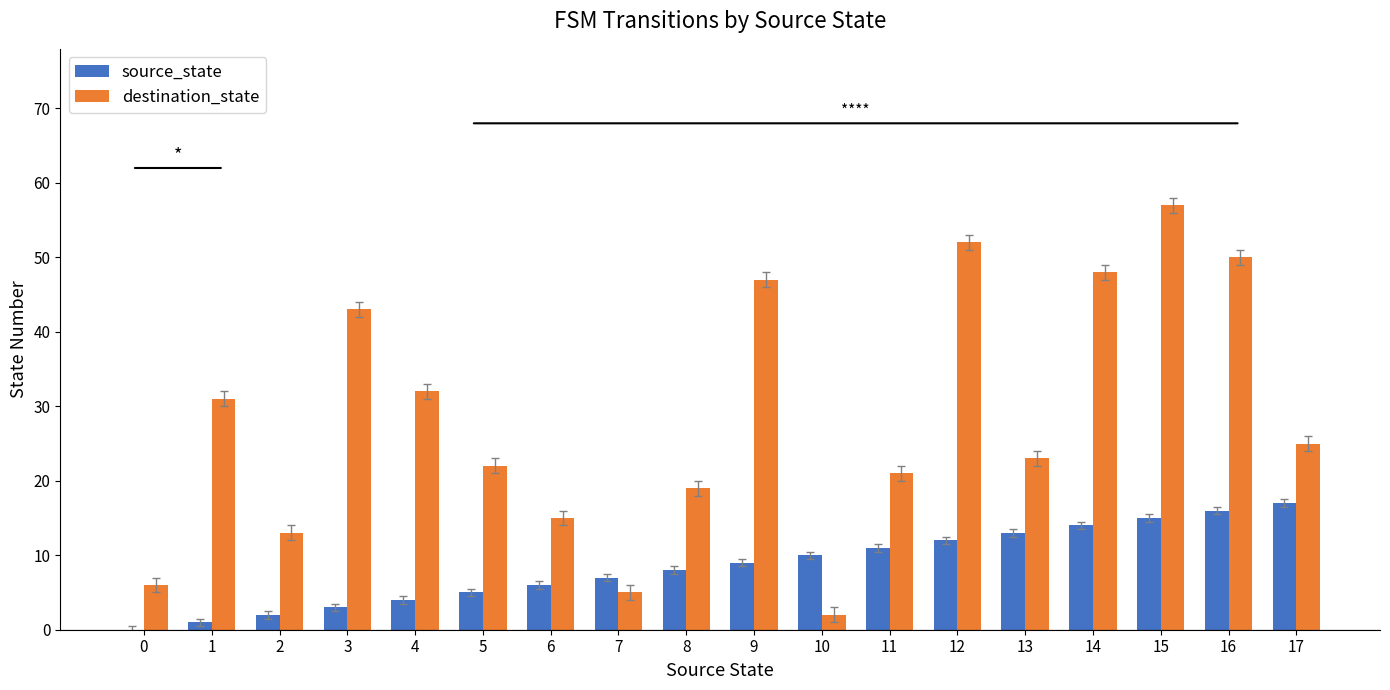

Which category has the highest value across all series?

15